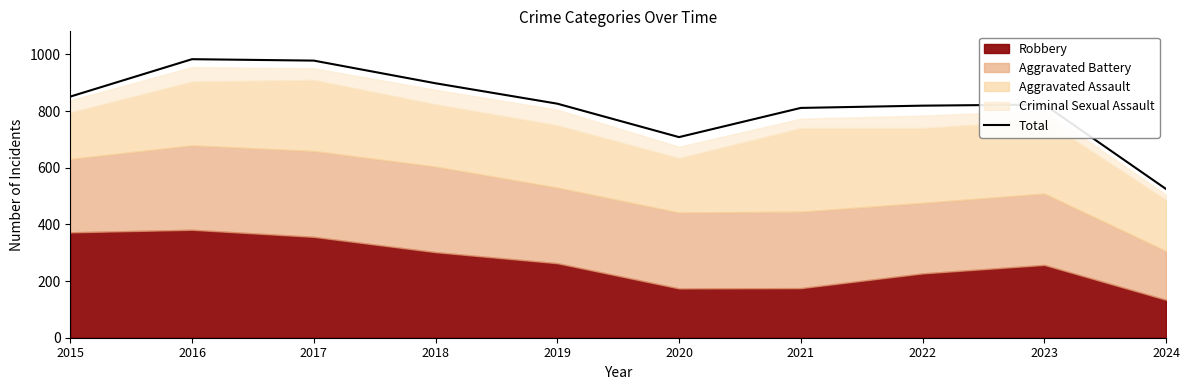

Which category has the highest value across all series?

2016